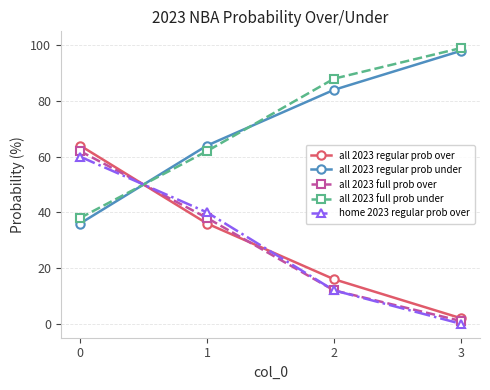

What is the sum of the home 2023 regular prob over values at 3 and 0?

60